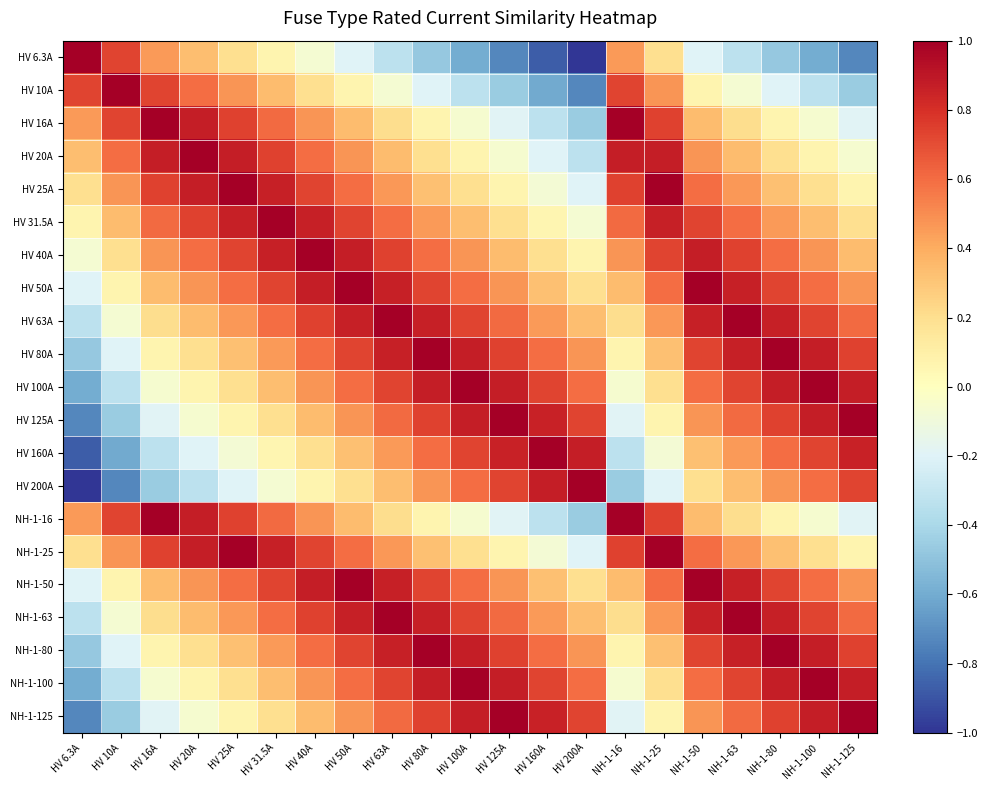

What is the greatest value displayed?

1.0